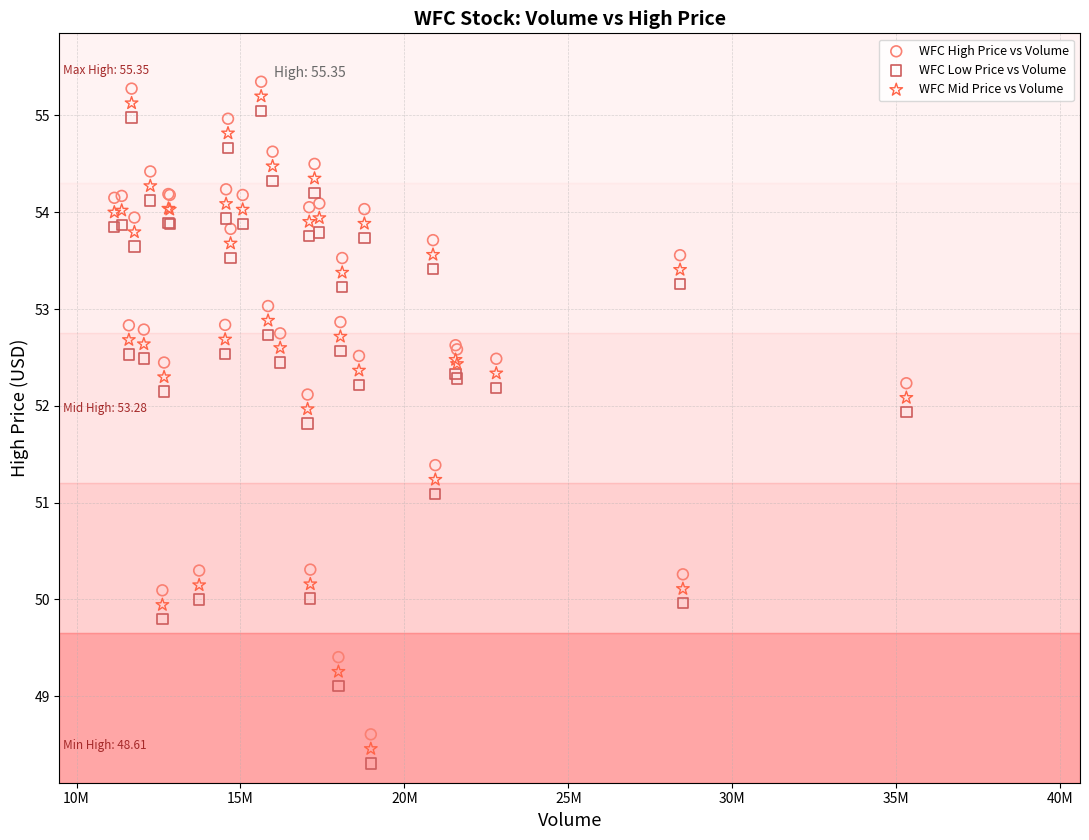

Across all series, what Y value is closest to 51?

51.1